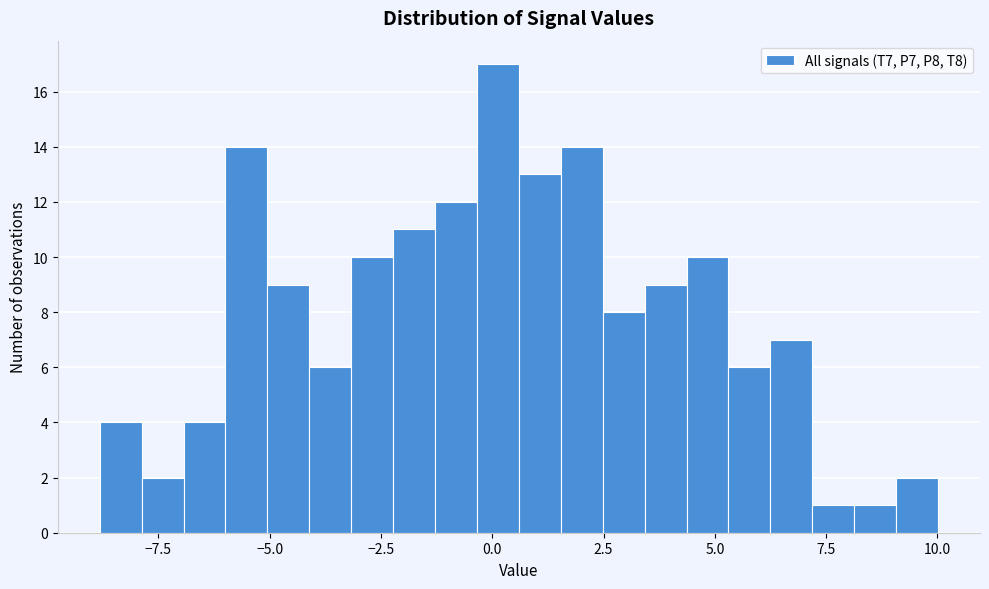

Read against the x-axis, roughly where is the centre of the tallest bar?

0.0